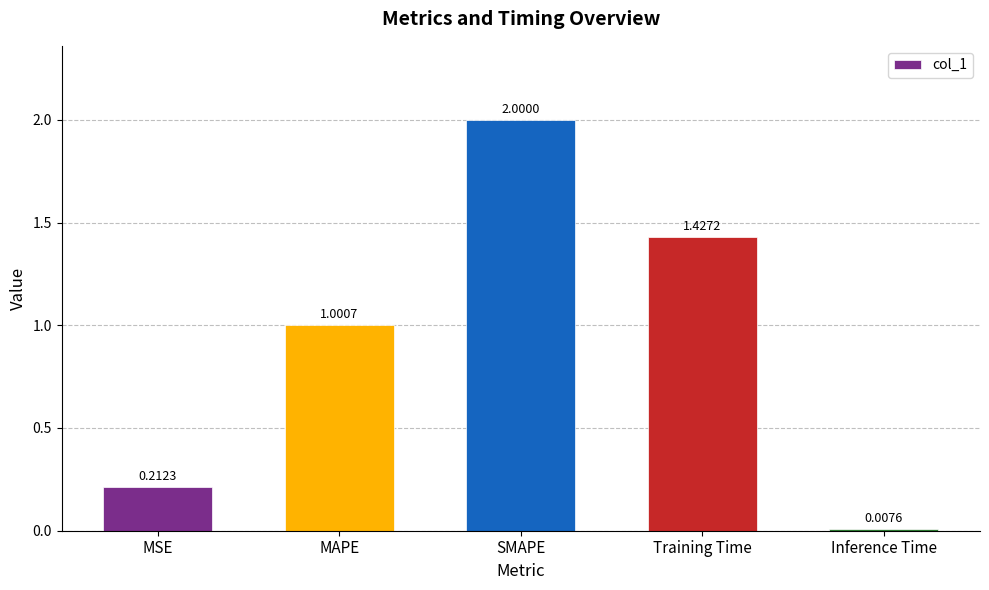

Is it true that the value at Training Time is 2.4?

False